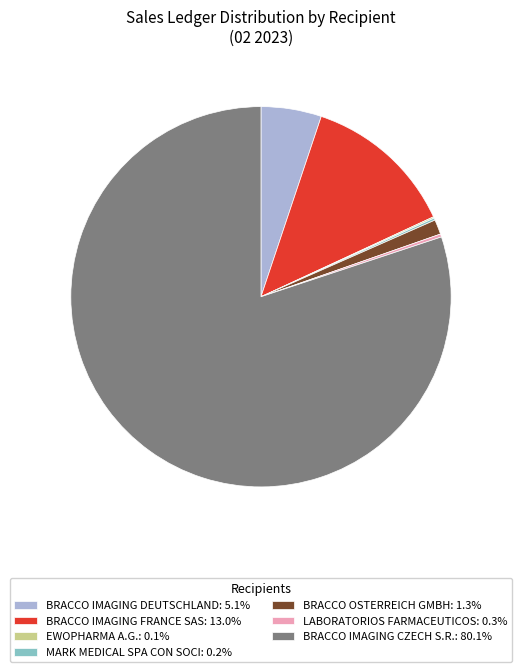

Which slice represents more than half of the pie?

BRACCO IMAGING CZECH S.R.